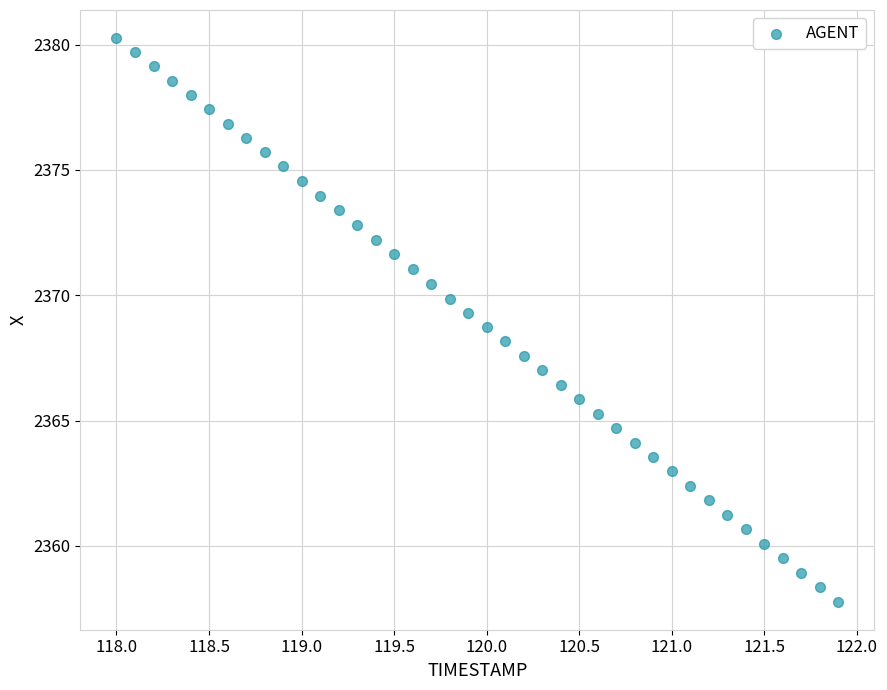

What is the range of X values (max minus min)?

3.9